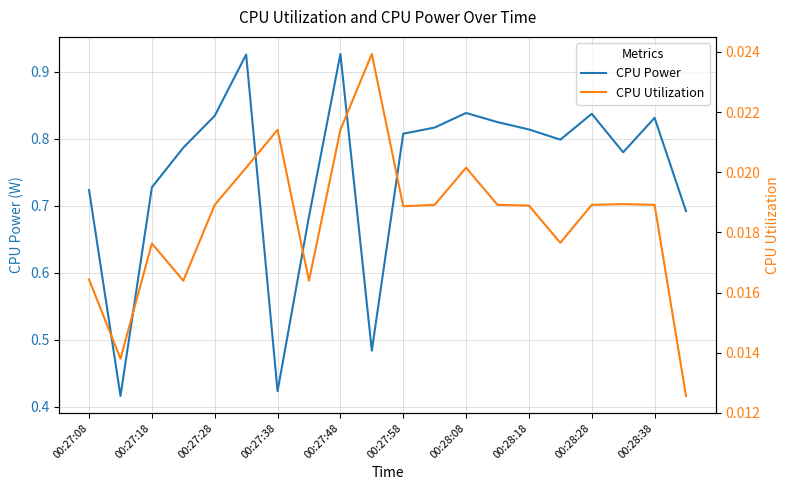

Which series has the largest total across all categories?

CPU Power